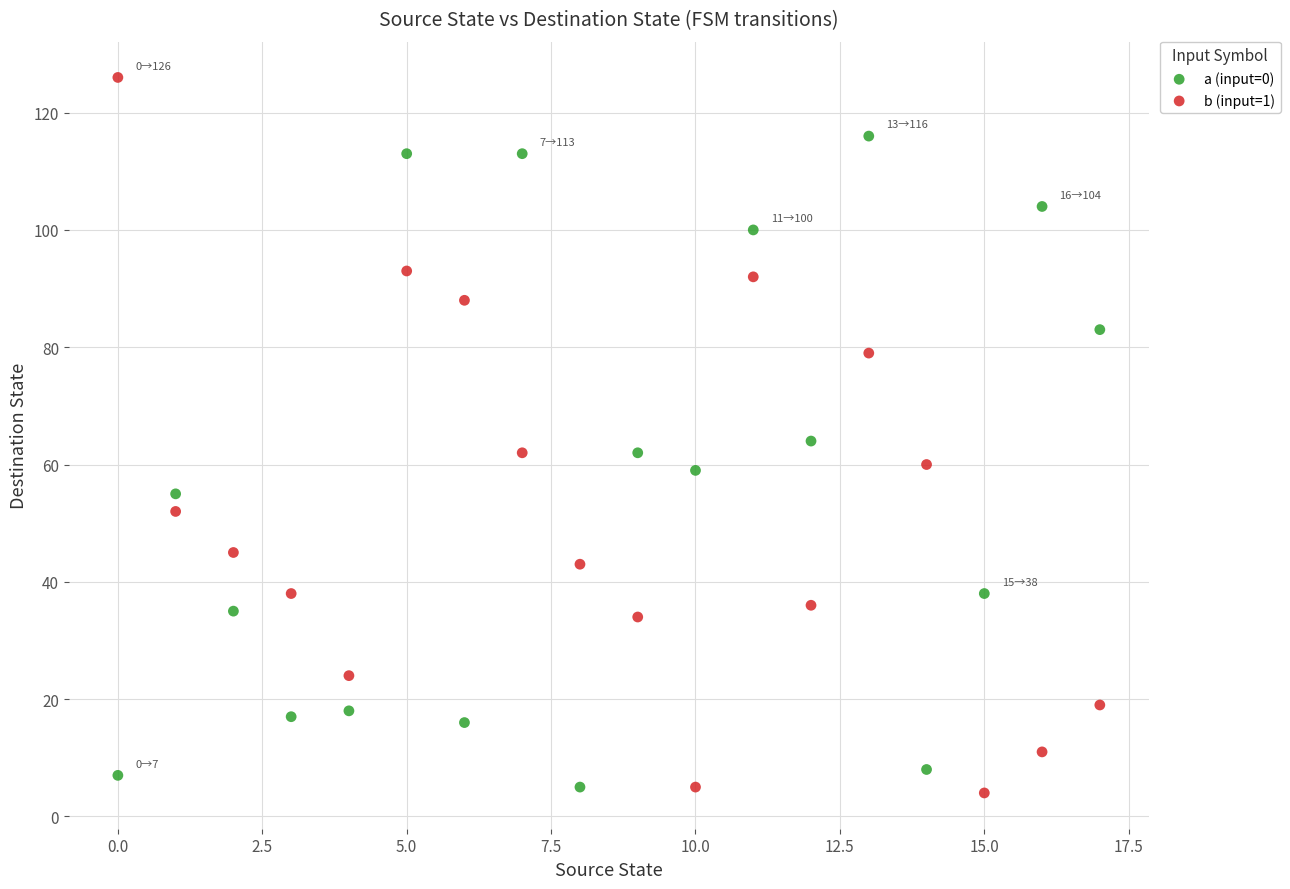

Which series reaches the maximum Y coordinate?

b (input=1)